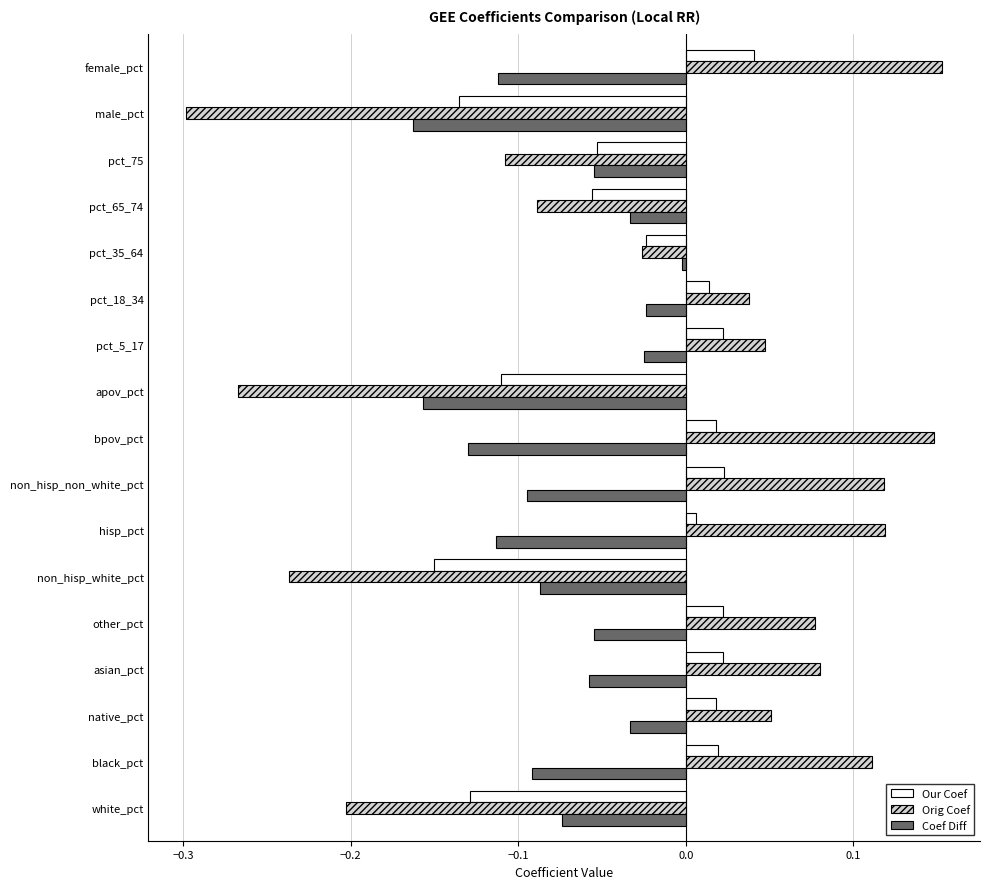

Rank the series at black_pct from lowest to highest value.

Coef Diff, Our Coef, Orig Coef